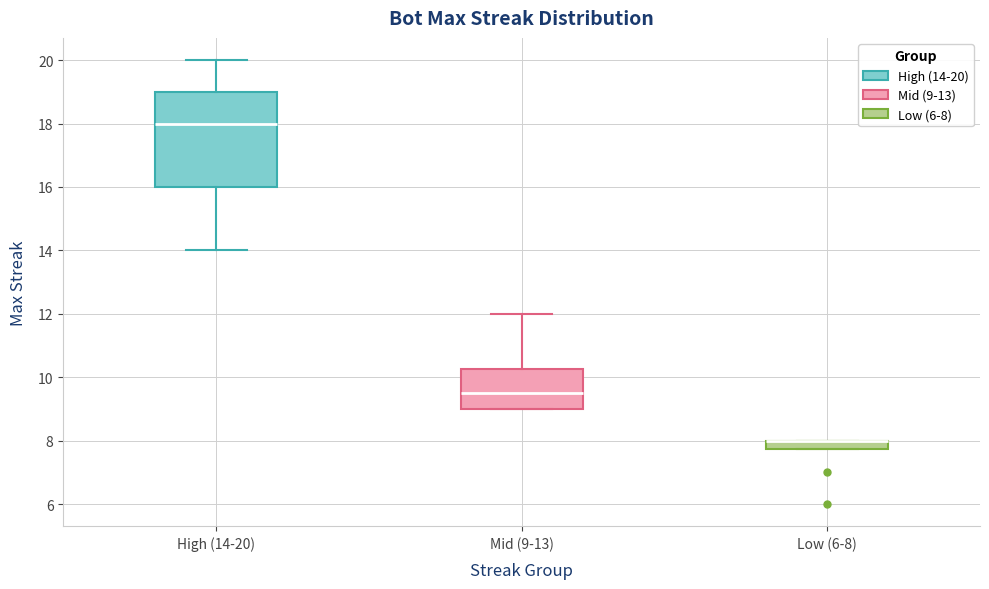

Where is the upper edge of the box for Low (6-8) on the y-axis? The values are not printed on the chart, so give them approximately, as read against the axis.

8.0